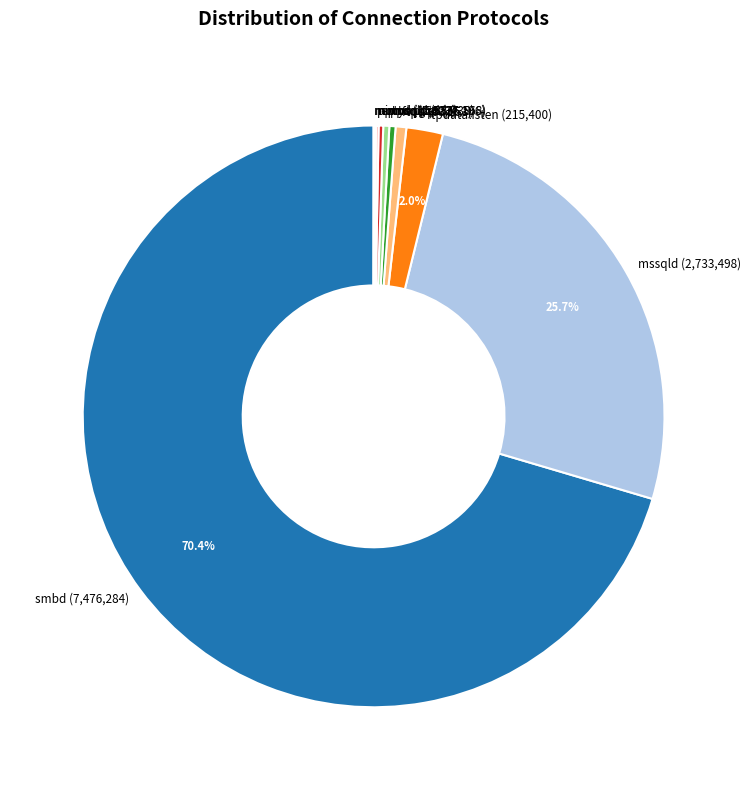

Do mongod (36,568) and mssqld (2,733,498) together represent more than half of the pie?

No